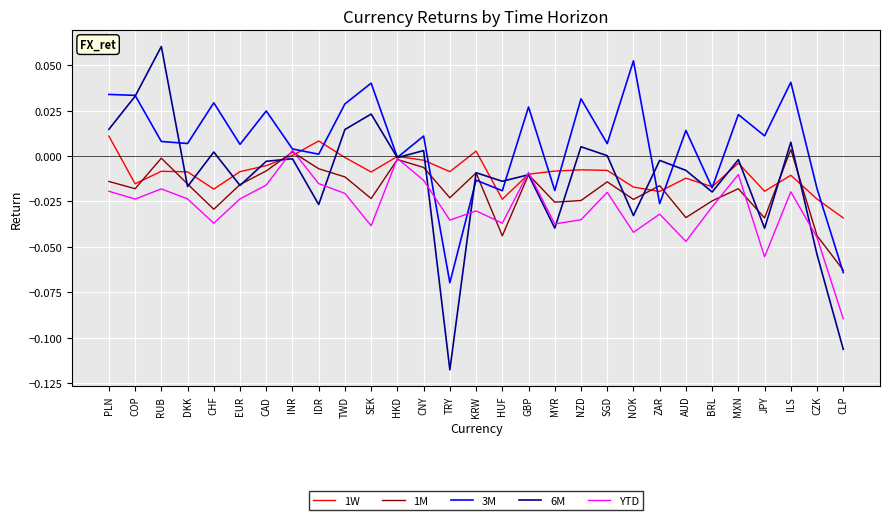

What is the difference between the second highest and minimum values in the 6M series?

0.2